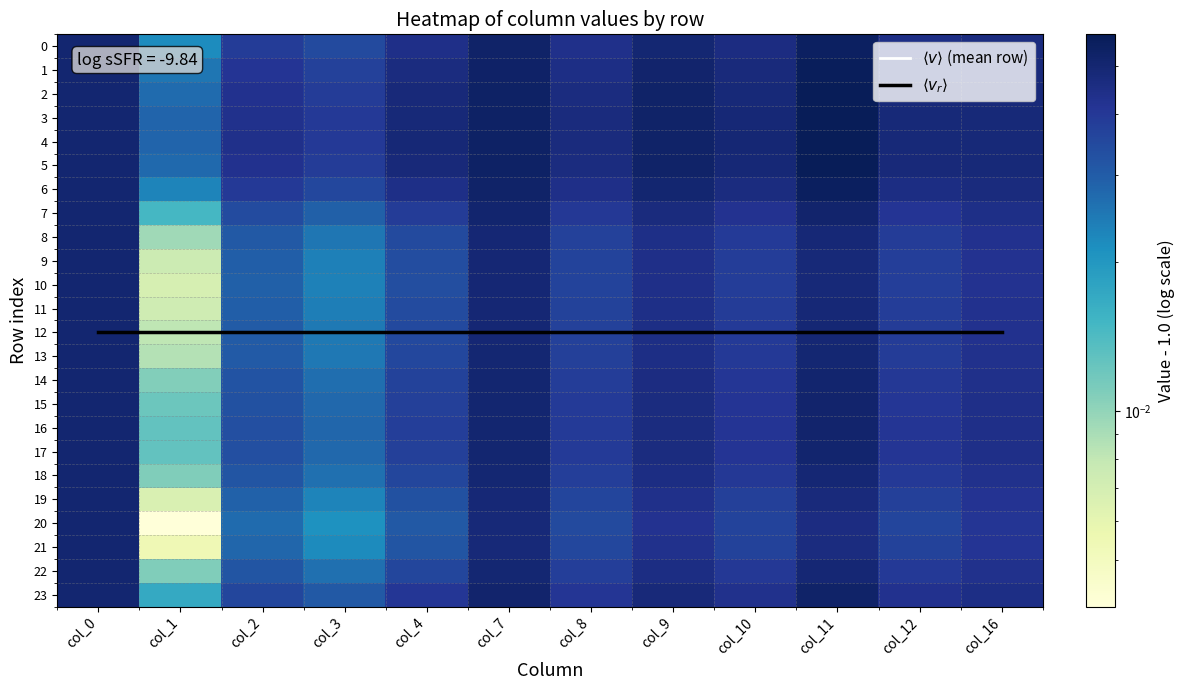

At col_11, list the series in order from smallest to largest.

20, 21, 19, 9, 10, 8, 11, 22, 18, 12, 13, 14, 17, 15, 16, 7, 23, 0, 6, 1, 2, 5, 3, 4, $\langle v \rangle$ (mean row), $\langle v_r \rangle$